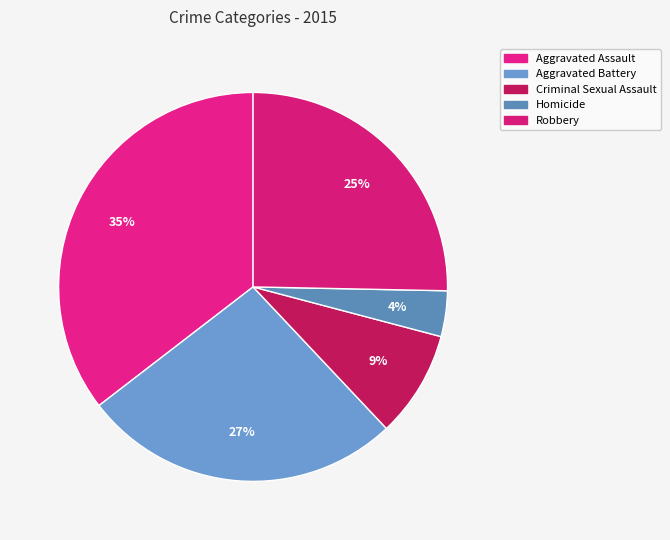

Count the number of slices in the pie.

5